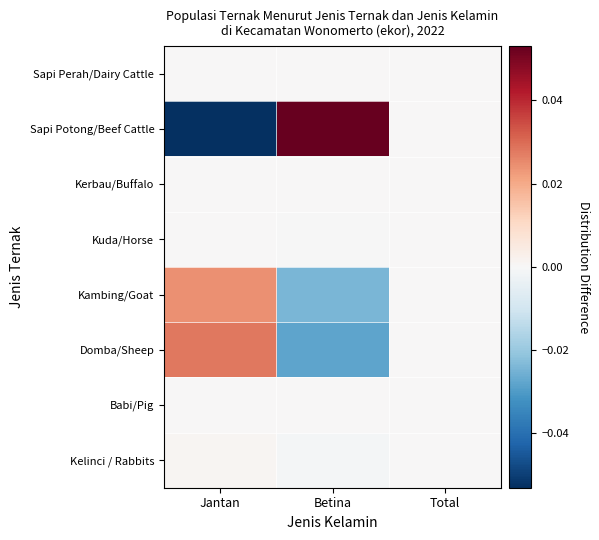

Reading left to right, what are all the values shown in this chart?

Sapi Perah/Dairy Cattle: Jantan=0.0	Betina=0.0	Total=0.0
Sapi Potong/Beef Cattle: Jantan=-0.1	Betina=0.1	Total=0.0
Kerbau/Buffalo: Jantan=0.0	Betina=0.0	Total=0.0
Kuda/Horse: Jantan=0.0	Betina=-0.0	Total=0.0
Kambing/Goat: Jantan=0.0	Betina=-0.0	Total=0.0
Domba/Sheep: Jantan=0.0	Betina=-0.0	Total=0.0
Babi/Pig: Jantan=0.0	Betina=0.0	Total=0.0
Kelinci / Rabbits: Jantan=0.0	Betina=-0.0	Total=0.0